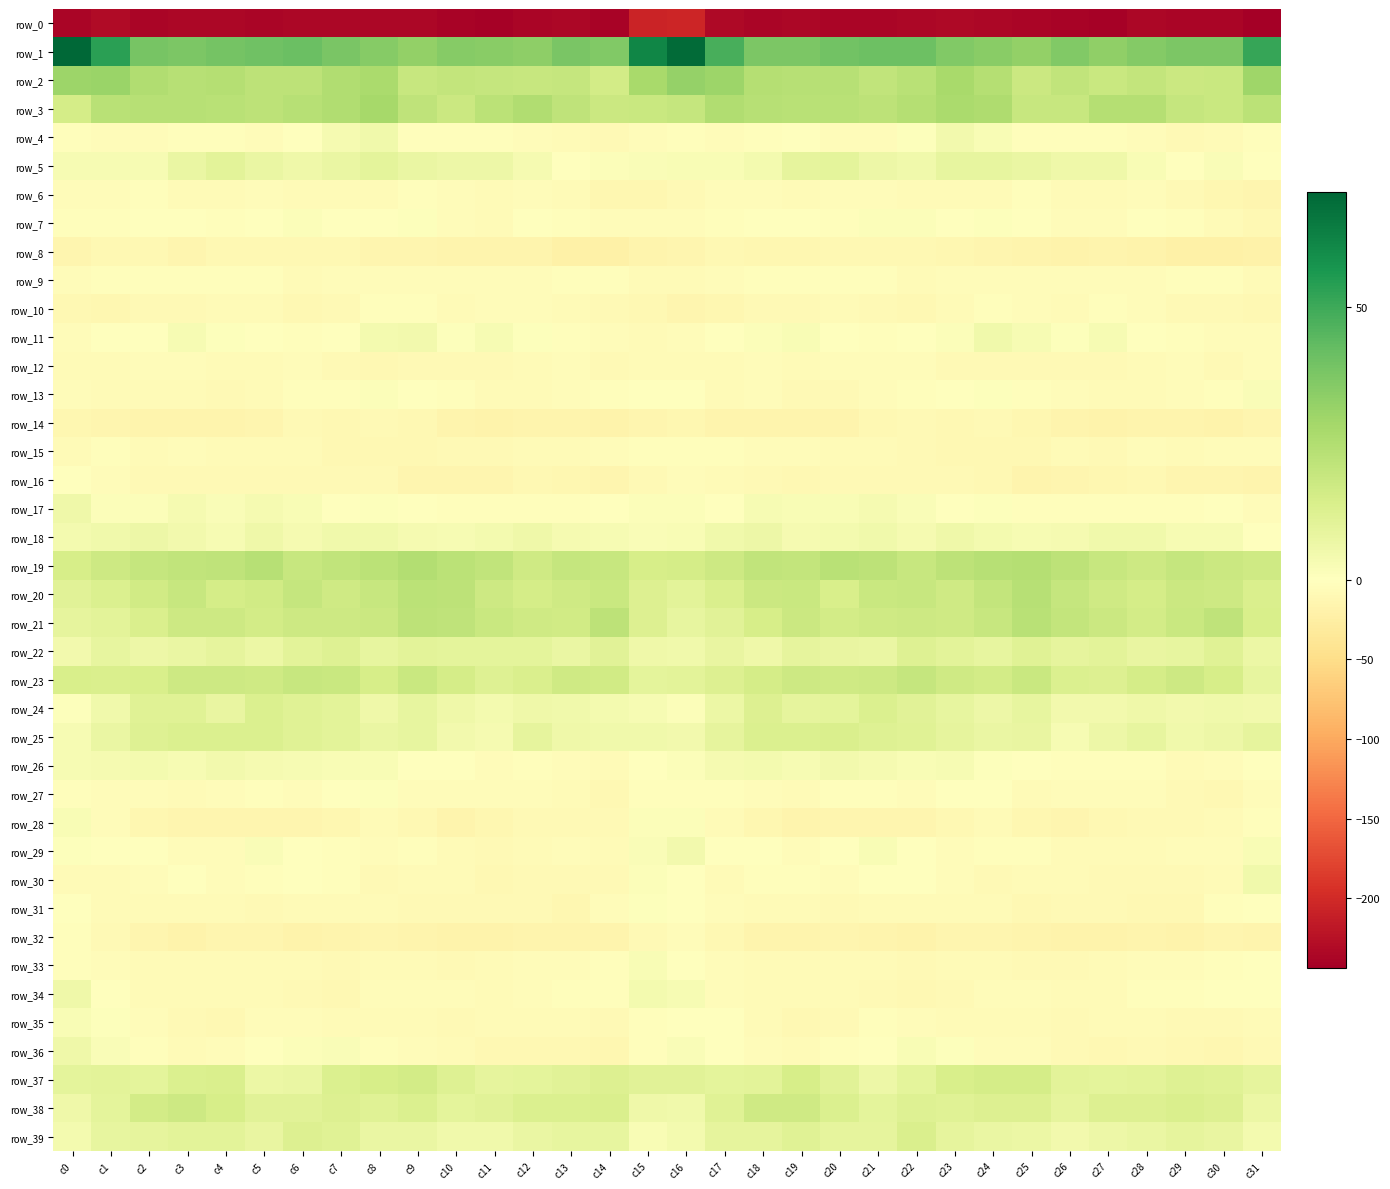

How many data points in row_7 are above -1?

14